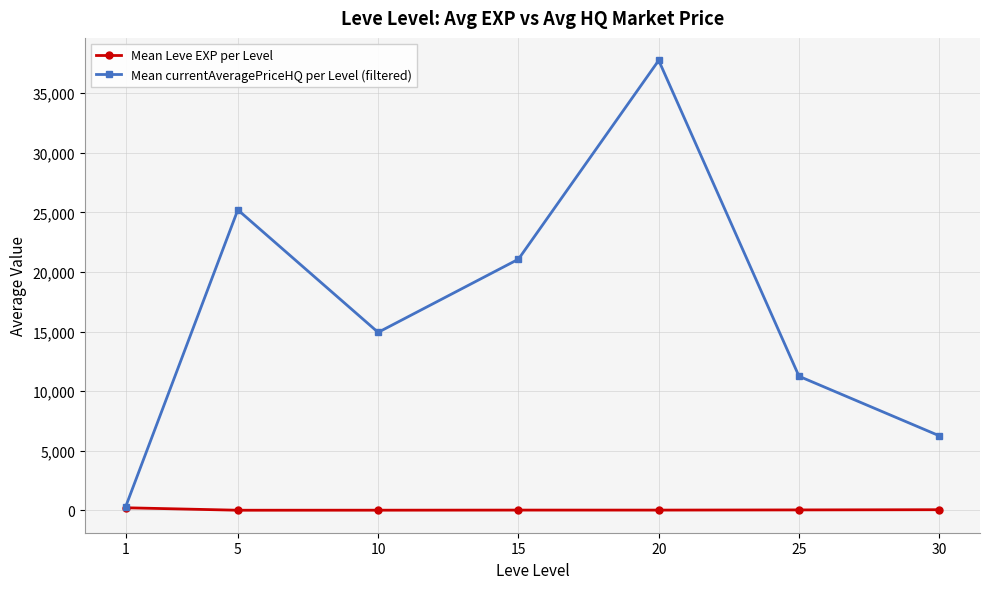

What is the difference between the highest and lowest values at 30?

6203.0